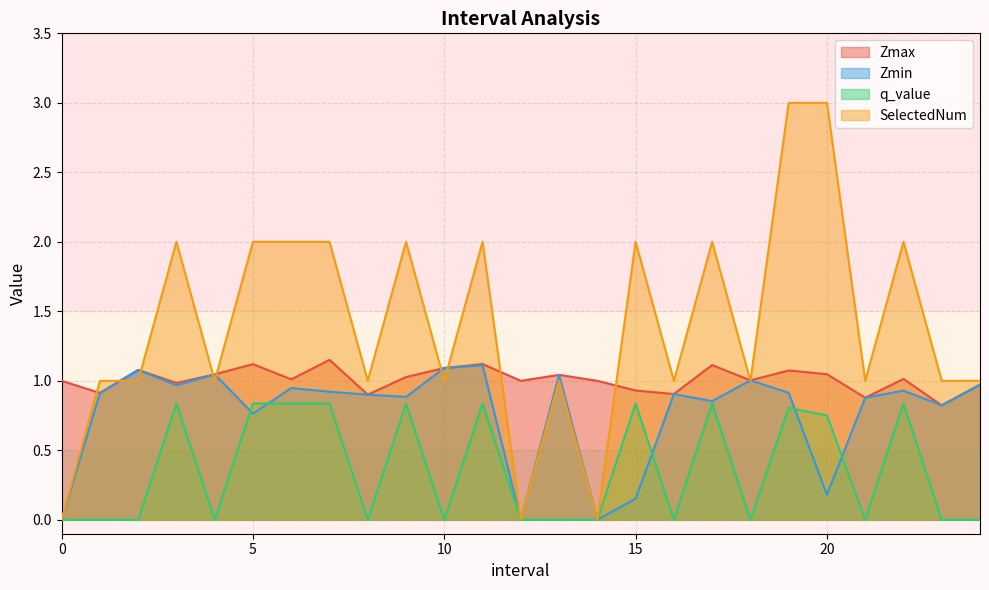

At which category does q_value reach its first local valley?

4.0